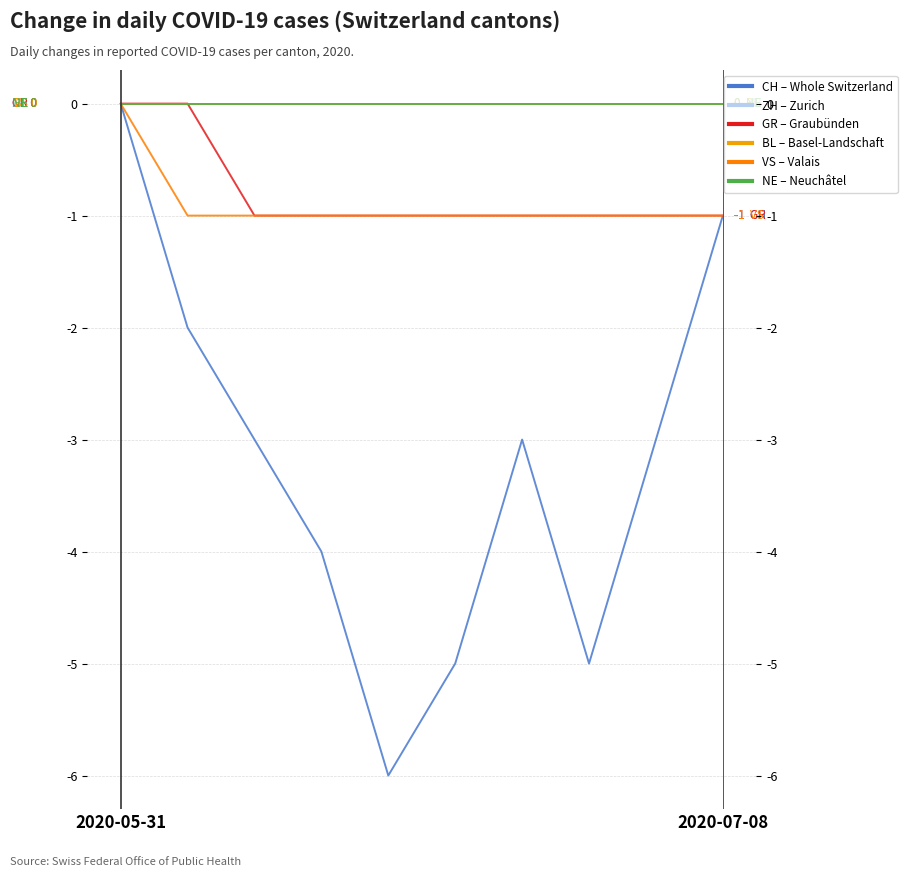

Which has a higher value, 5 or 9?

9